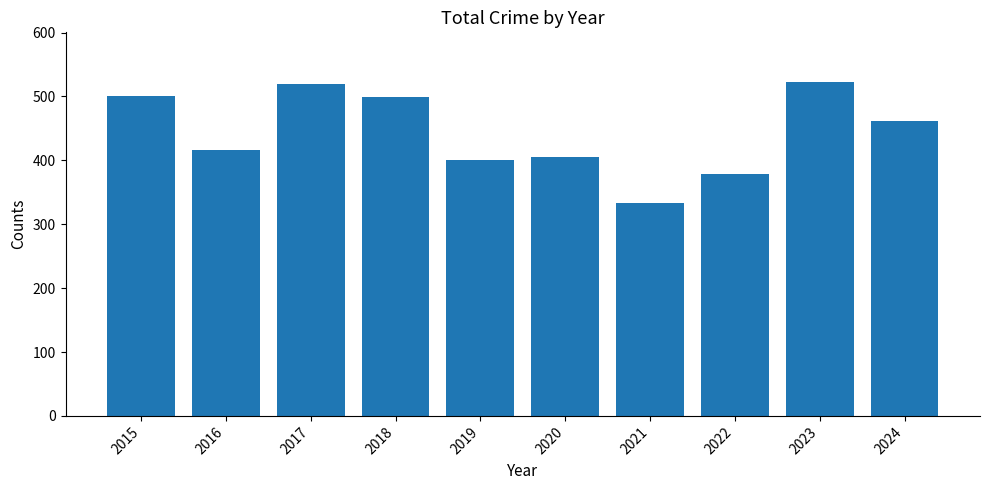

What is the minimum value shown in the chart?

333